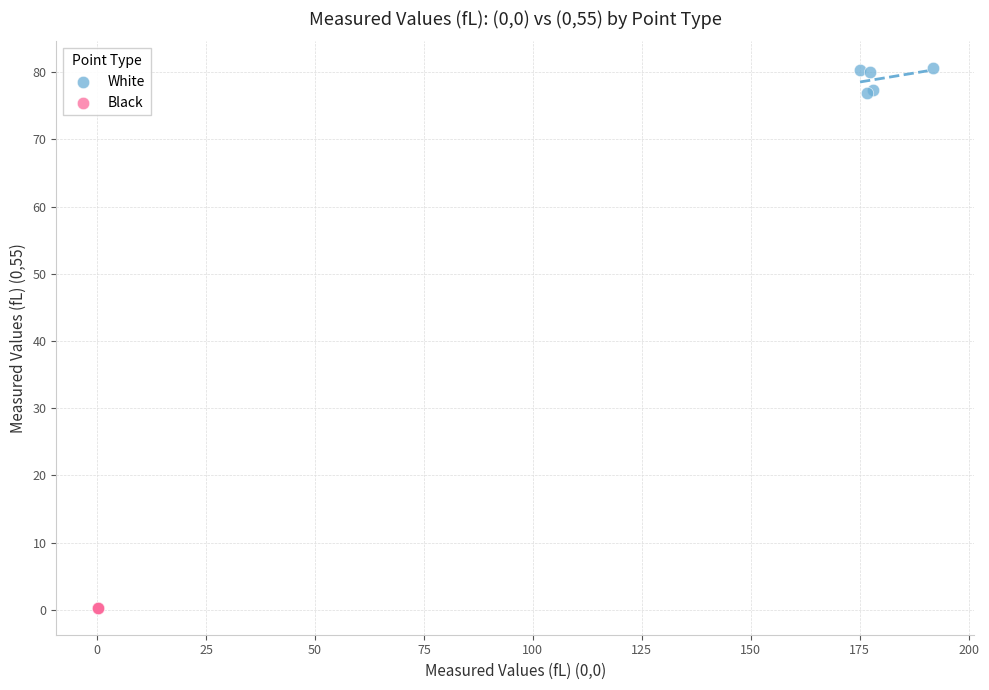

Which series contains the lowest Y value?

Black